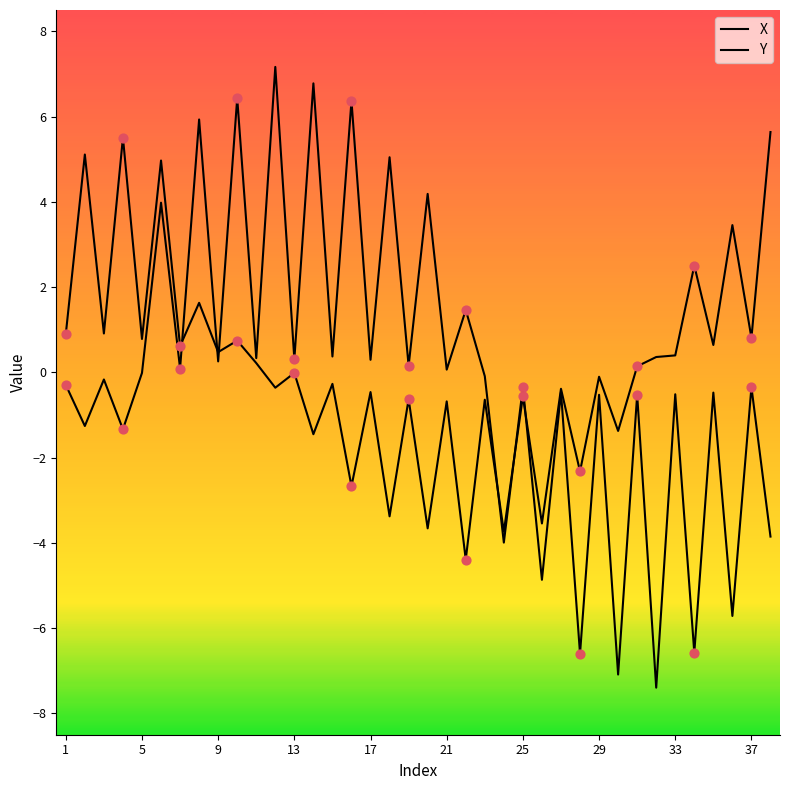

How many lines are shown in the chart?

2